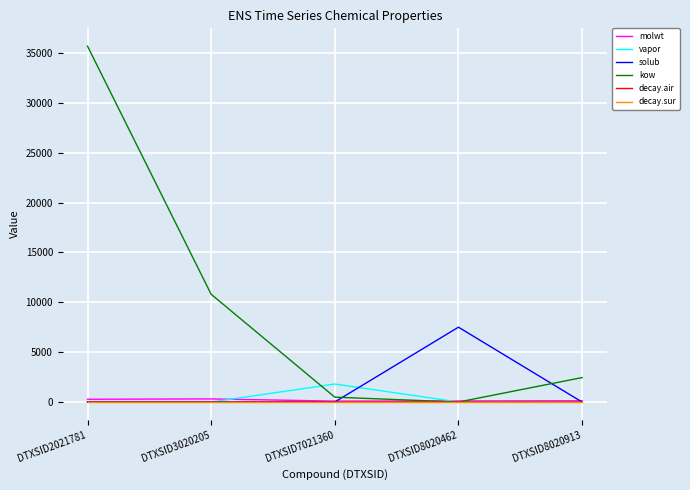

The kow series shows 486.8 at DTXSID7021360. True or false?

True